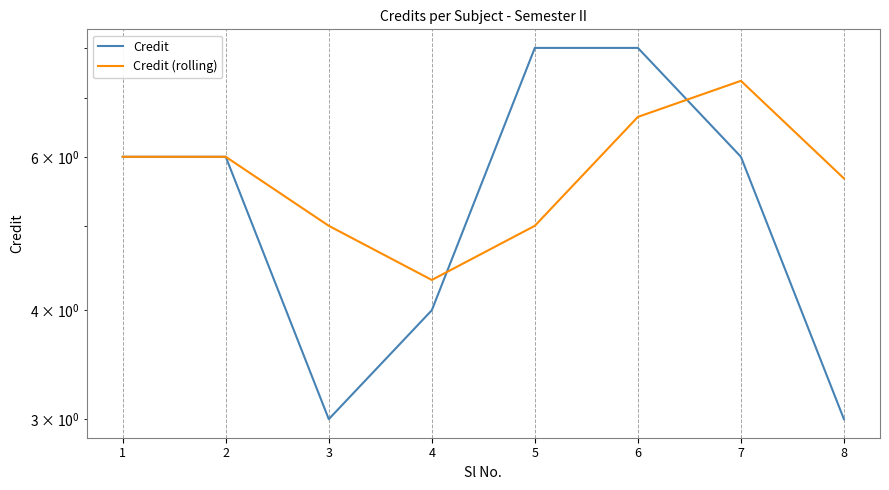

Read the Credit (rolling) value at 8.

5.7